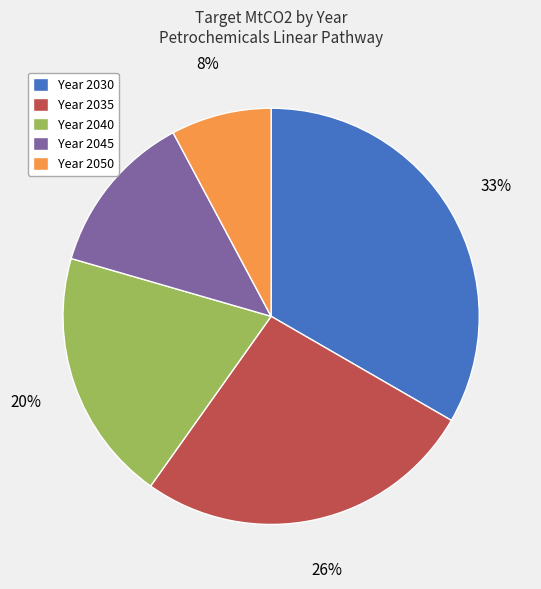

Is it true that Year 2050 is 1% of the pie?

False